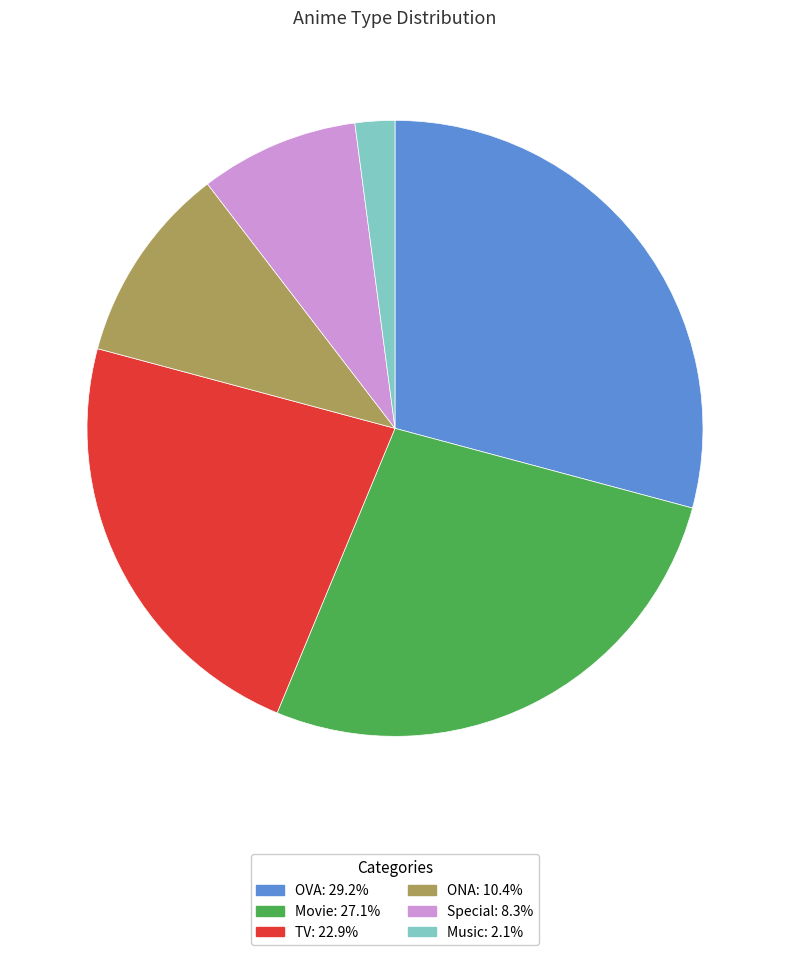

Rank the categories by value from lowest to highest.

Music, Special, ONA, TV, Movie, OVA